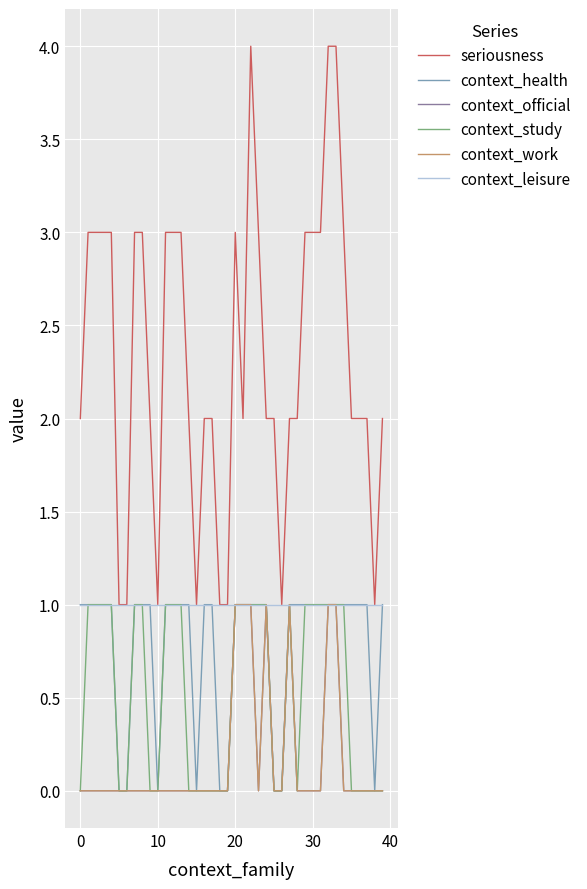

Is this an area chart (filled region under the line)?

No